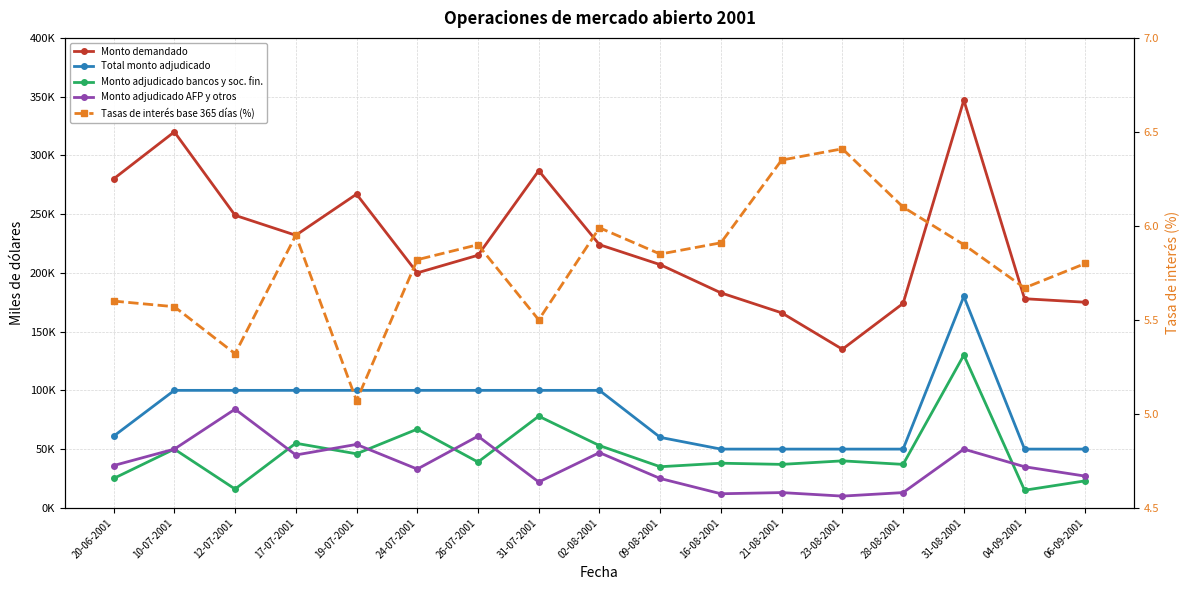

What is the average value of the Monto adjudicado bancos y sociedades financieras (miles de dólares) series?

46.1